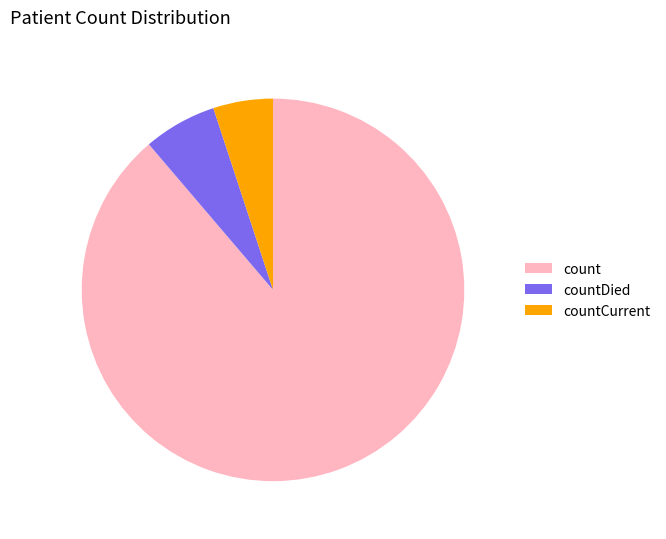

Does count account for over 50% of the chart?

Yes